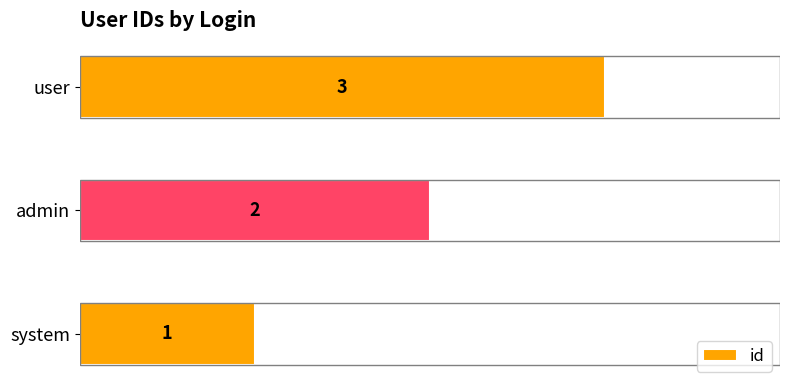

Read the value at user.

3